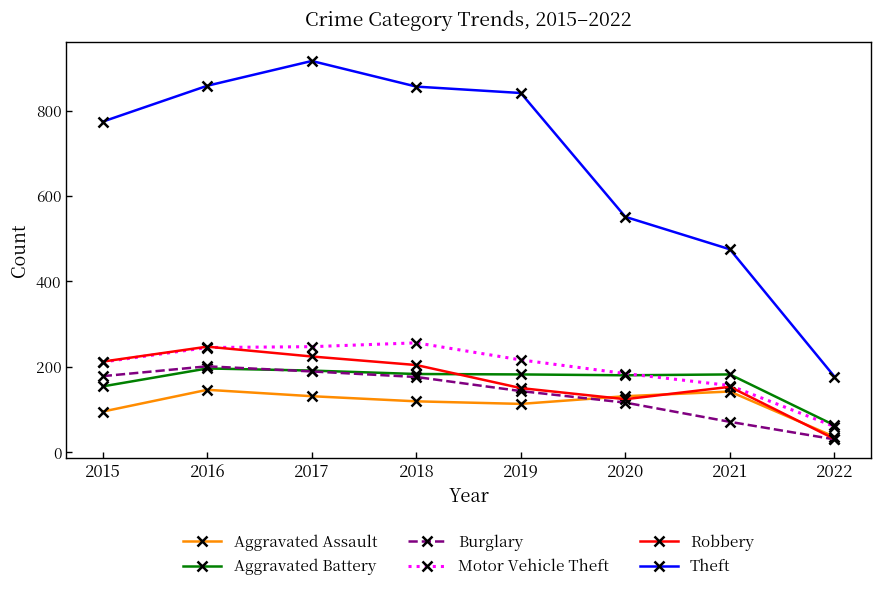

What is the sum of the Aggravated Assault values at 2017 and 2020?

262